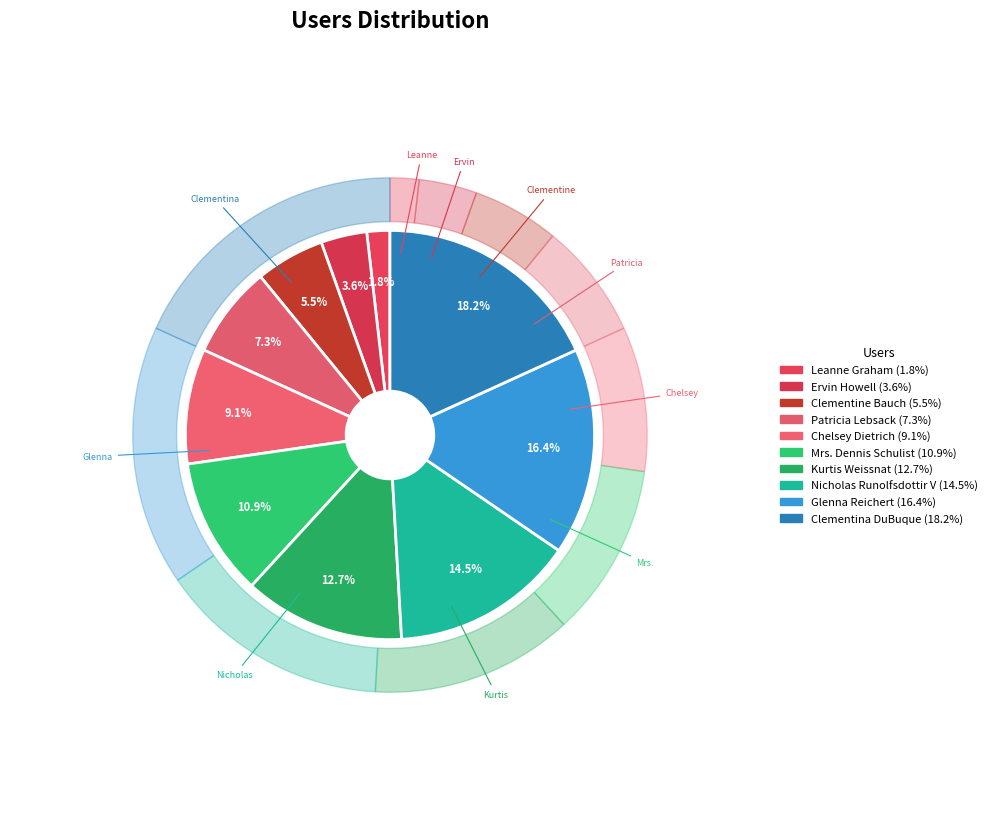

Is Ervin Howell the majority of the pie?

No